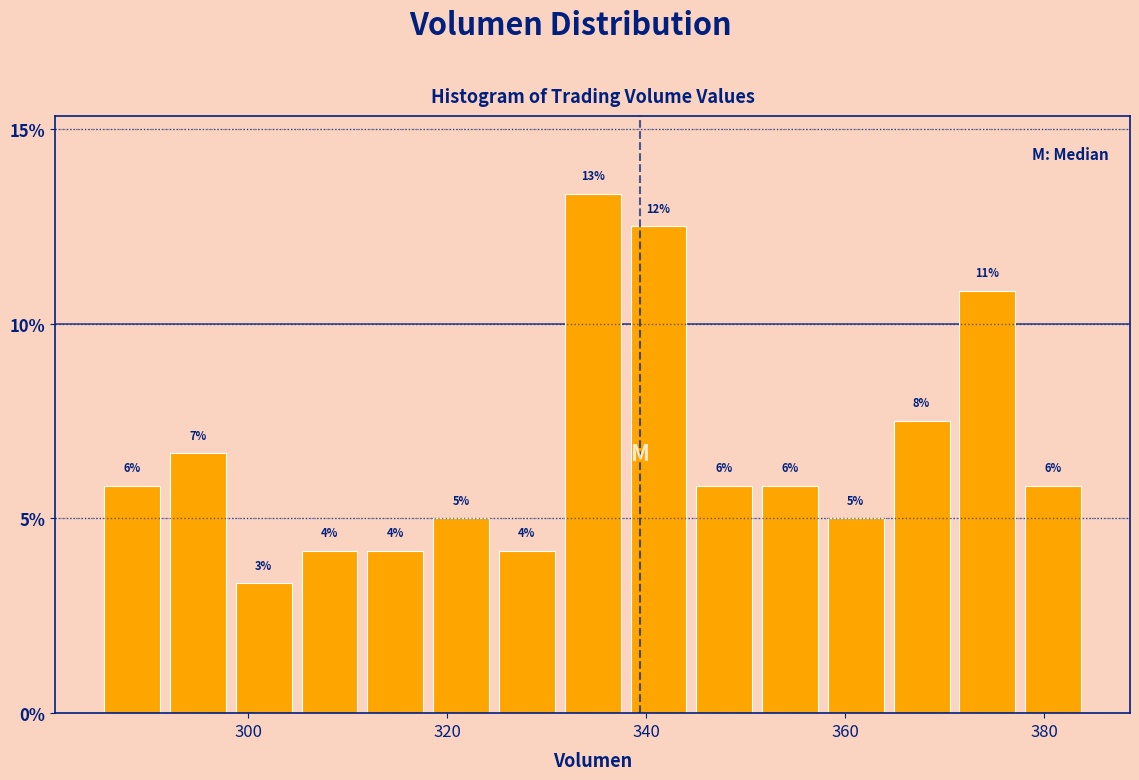

Read against the x-axis, roughly where is the centre of the tallest bar?

334